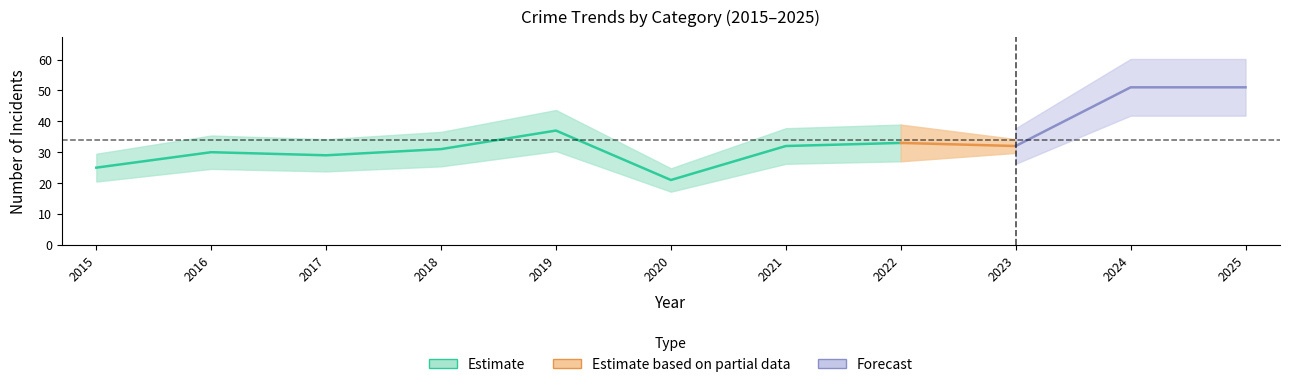

True or false: Total and Robbery intersect in this chart.

False